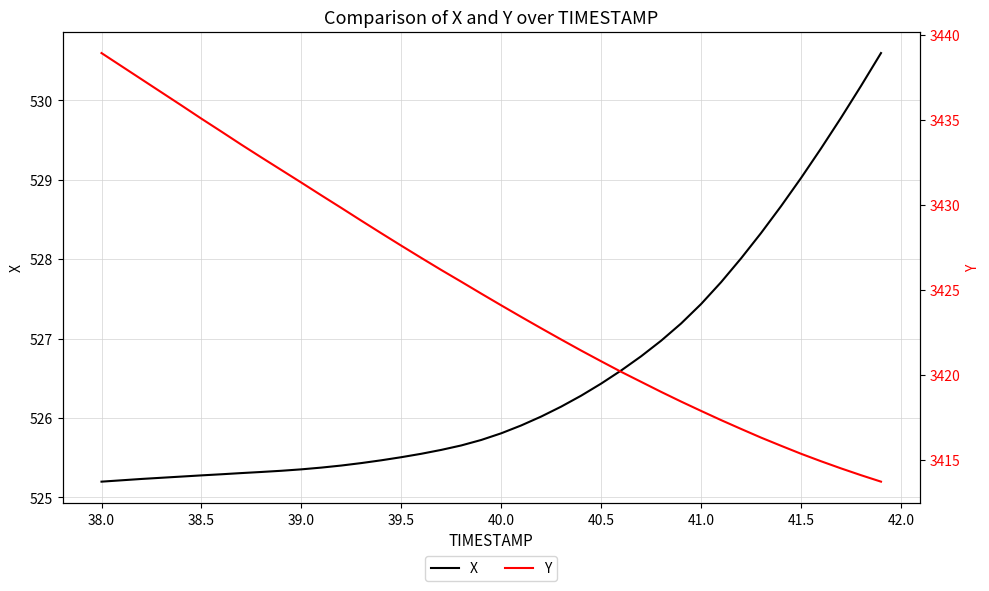

The X series shows 525.2 at 38.0. True or false?

True